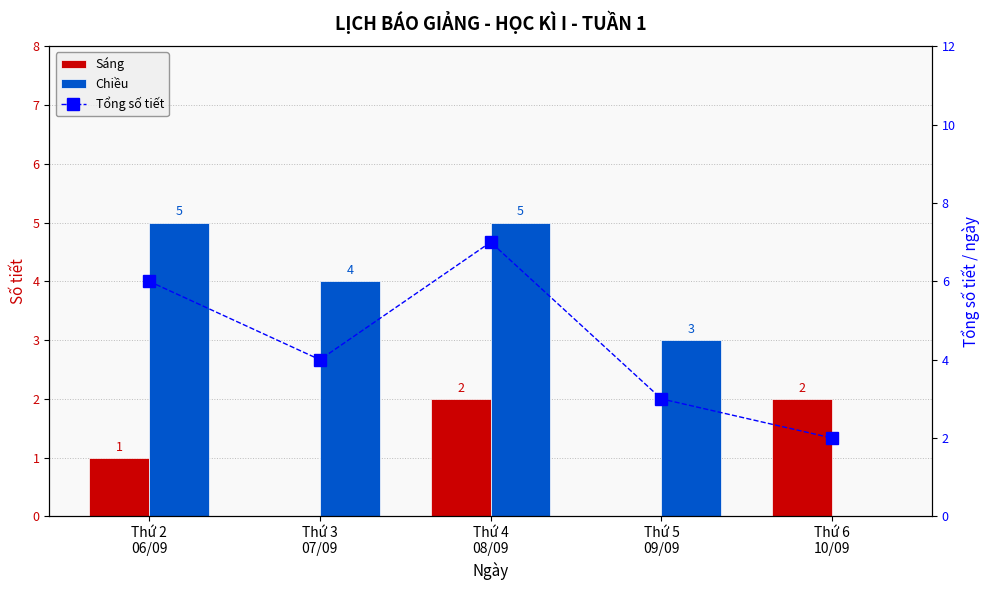

Reading left to right, list all the values displayed in this chart.

Sáng: 1	0	2	0	2
Chiều: 5	4	5	3	0
Tổng số tiết: 6	4	7	3	2